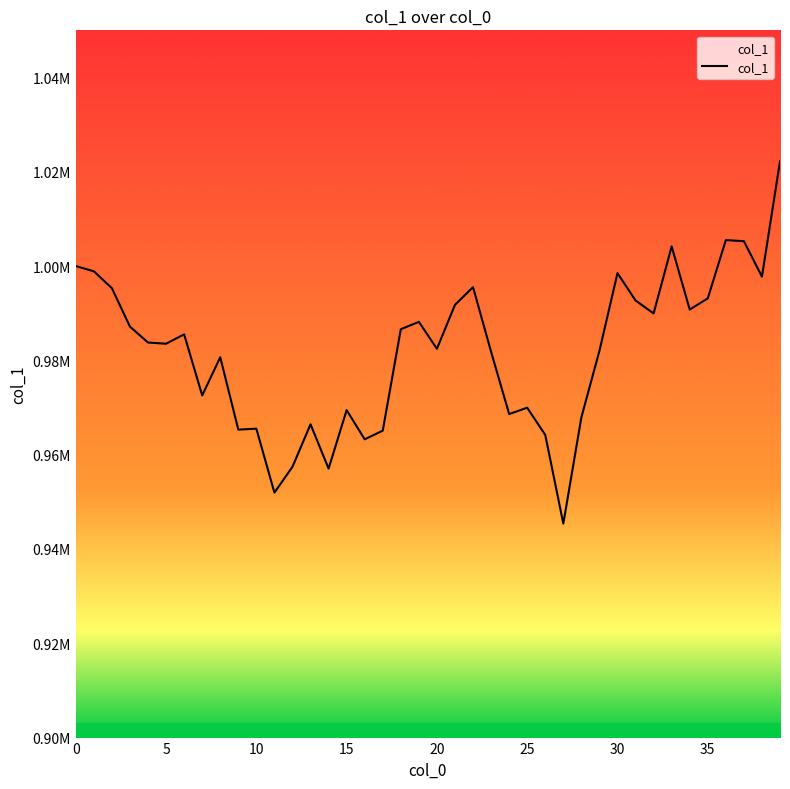

Does the chart have visible grid lines?

No